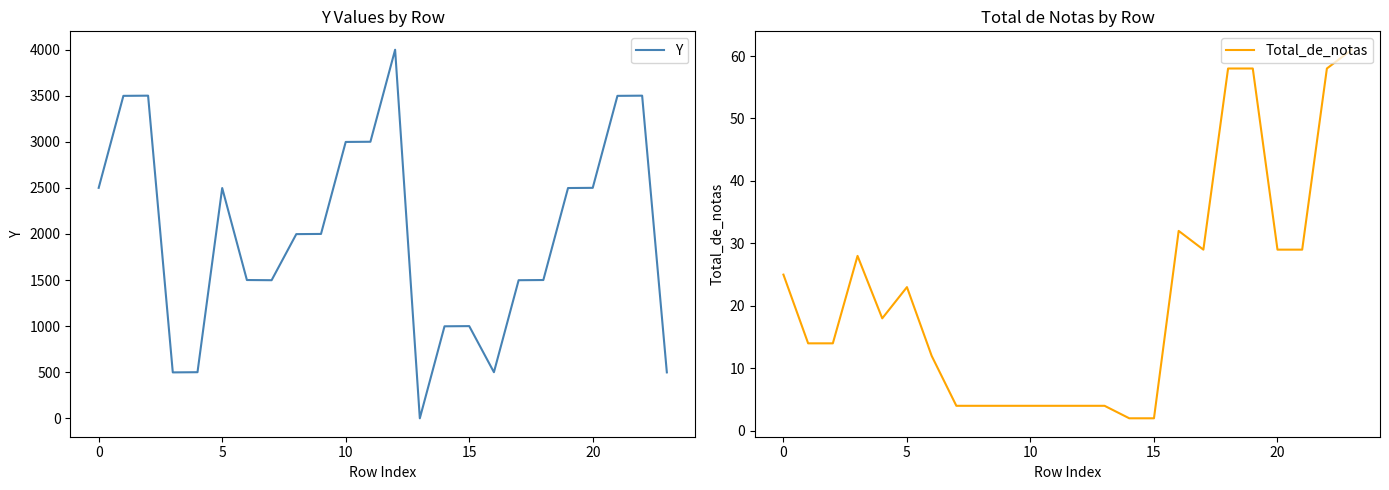

At which category does the chart reach its peak across all series?

12